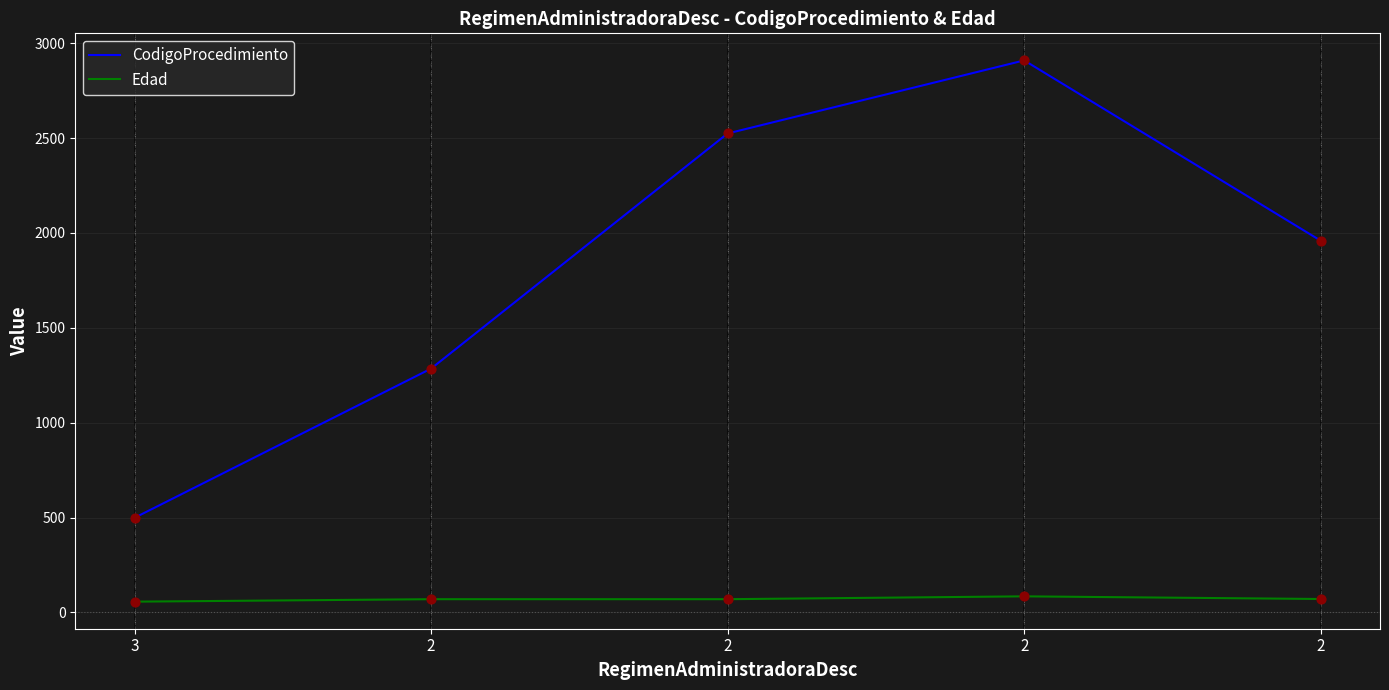

At which category is the sum across all series the highest?

2